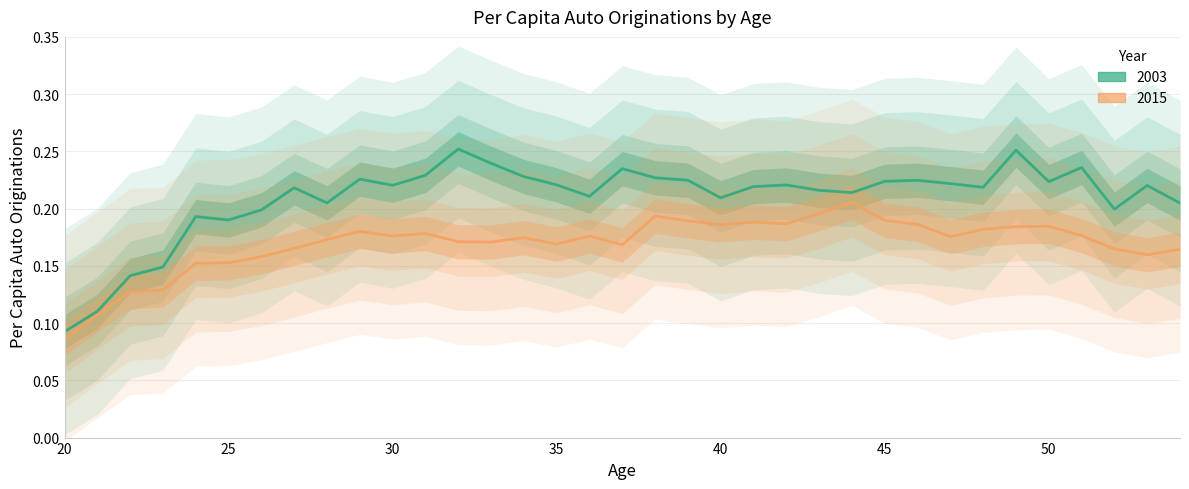

Which label corresponds to the largest value in the chart?

32